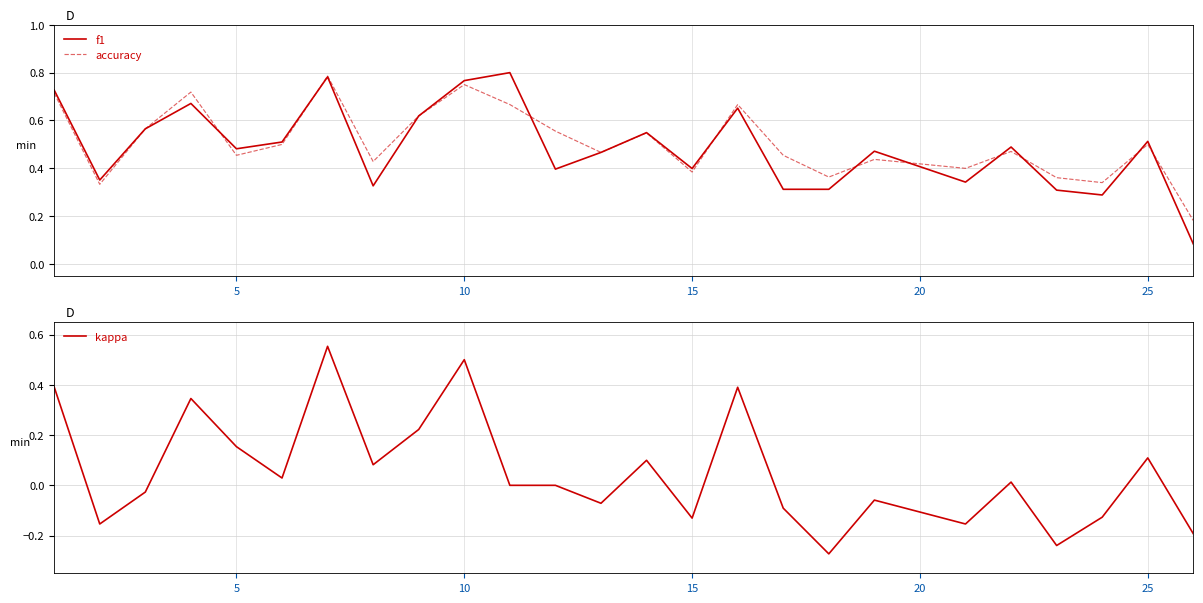

What is the highest value of the f1 series?

0.8